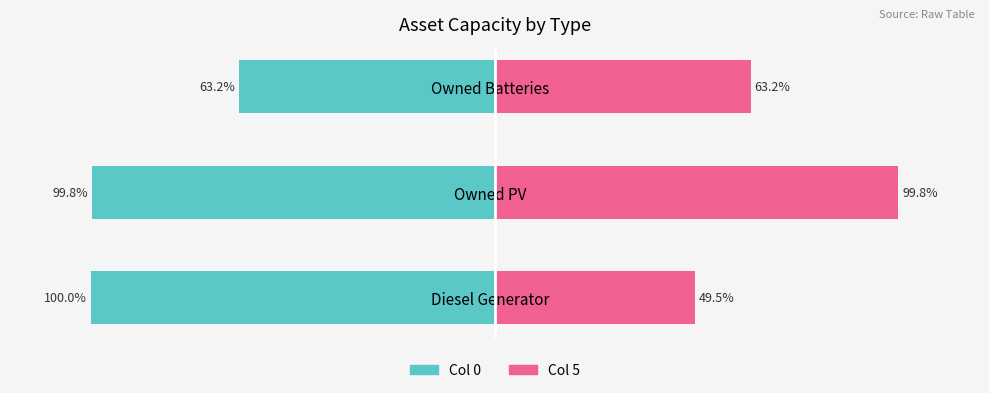

At which label does Col 5 first exceed 63?

Owned PV